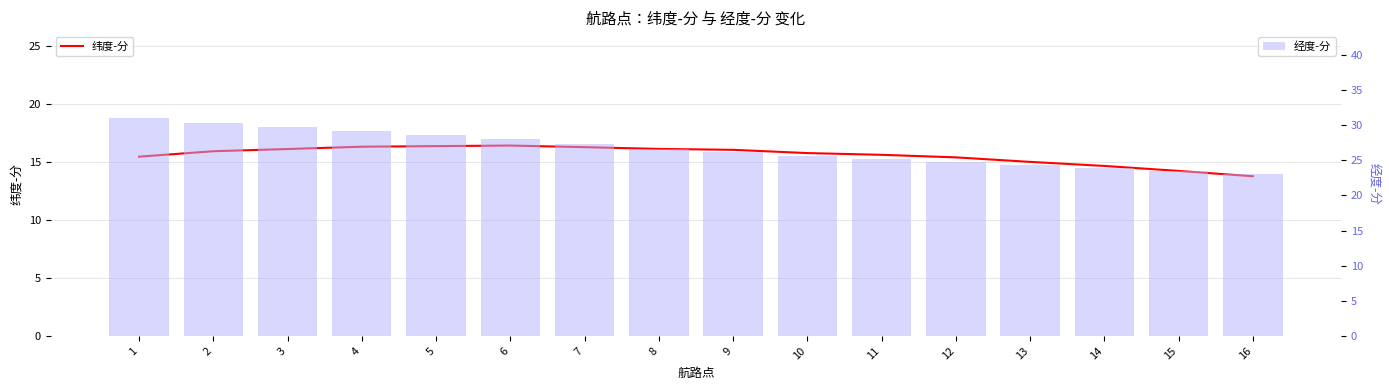

Rank the series by their maximum value, from lowest to highest.

纬度-分, 经度-分